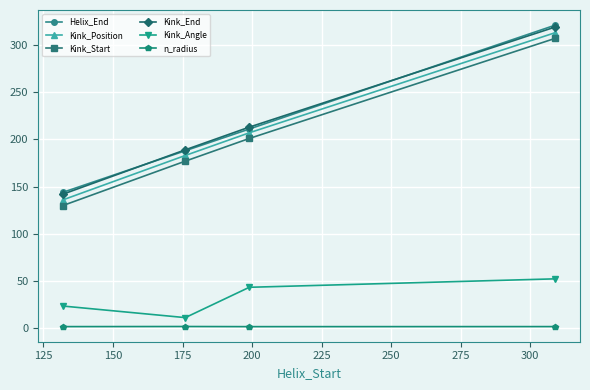

True or false: Kink_Start and Helix_End intersect in this chart.

False